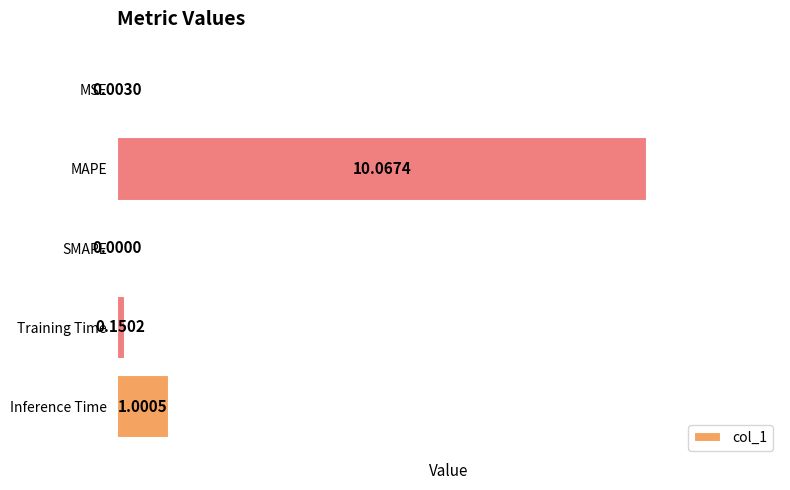

What is the sum of all values?

11.2